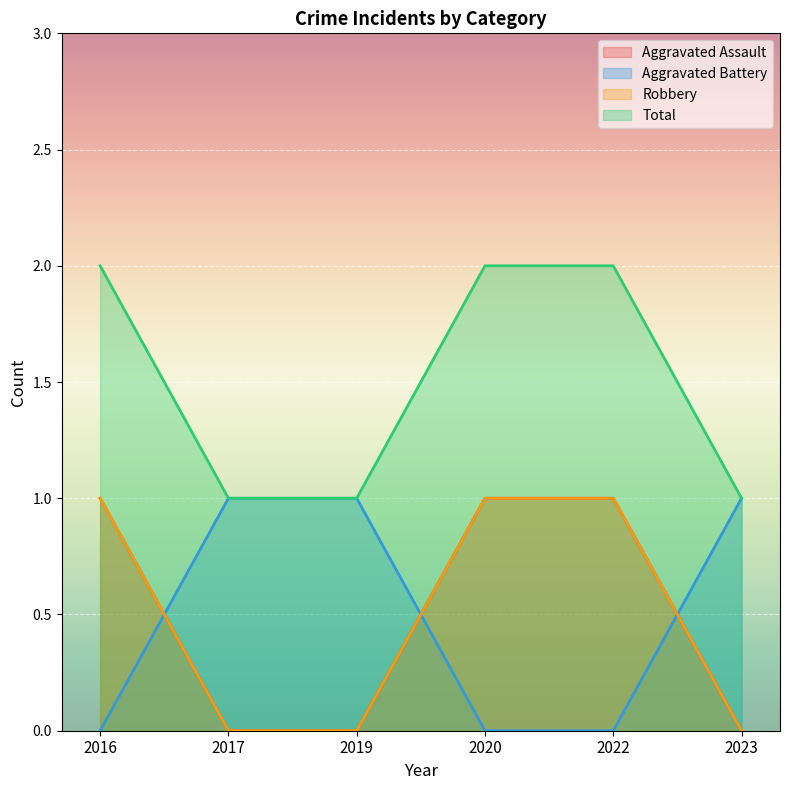

Reading right to left, extract all data points from this chart.

Aggravated Assault: 2023=0	2022=1	2020=1	2019=0	2017=0	2016=1
Aggravated Battery: 2023=1	2022=0	2020=0	2019=1	2017=1	2016=0
Robbery: 2023=0	2022=1	2020=1	2019=0	2017=0	2016=1
Total: 2023=1	2022=2	2020=2	2019=1	2017=1	2016=2